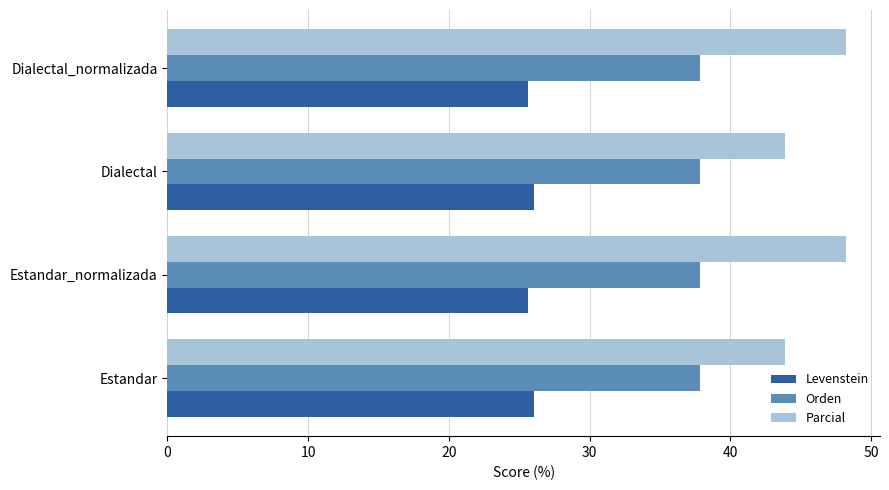

At how many categories does at least one series exceed 30?

4